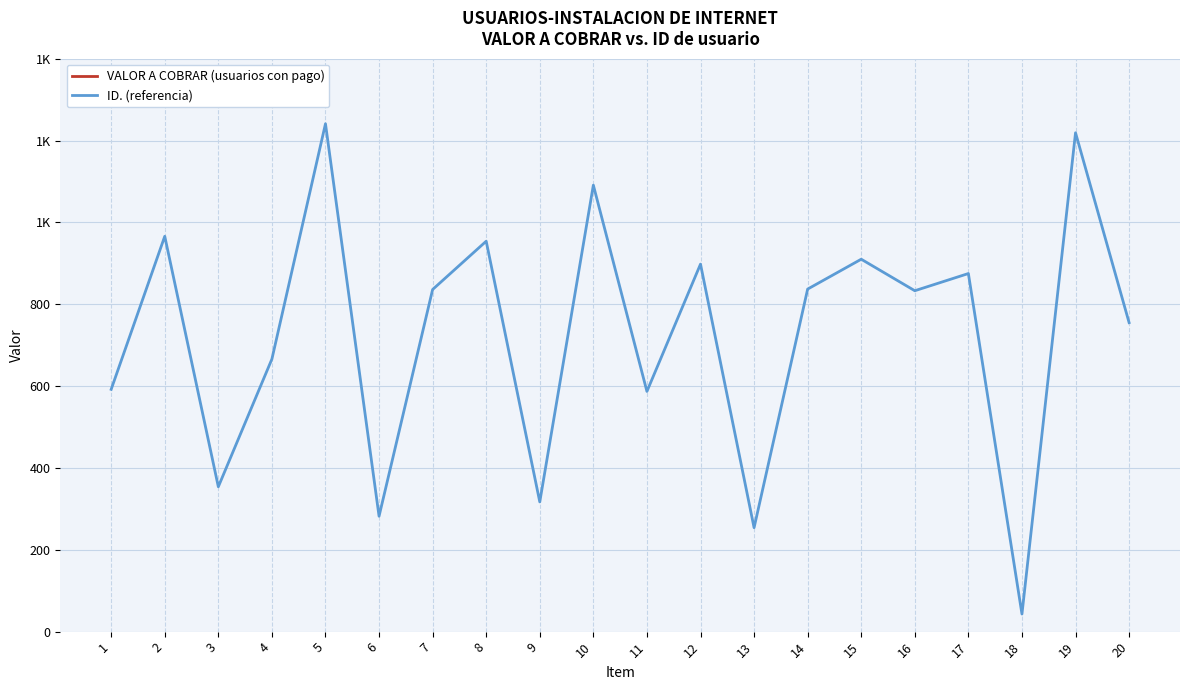

Reading left to right, list all the values displayed in this chart.

VALOR A COBRAR (usuarios con pago): 20000	20000	20000	20000	20000	20000	20000	20000	20000	20000	20000	20000	20000	20000	20000	20000	20000	20000	20000	20000
ID. (referencia): 592	966	354	666	1241	282	836	954	317	1091	587	898	254	837	910	833	875	43	1219	755